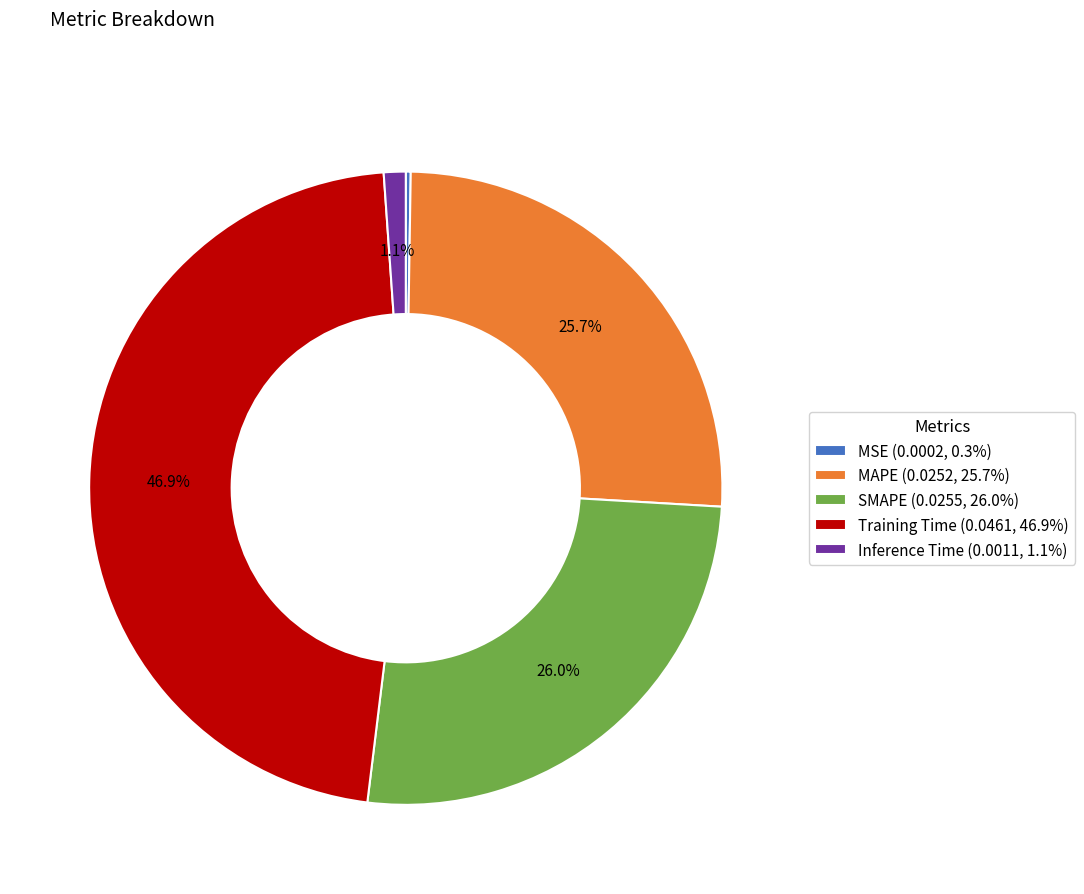

Which has a higher value, Inference Time (0.0011, 1.1%) or SMAPE (0.0255, 26.0%)?

SMAPE (0.0255, 26.0%)